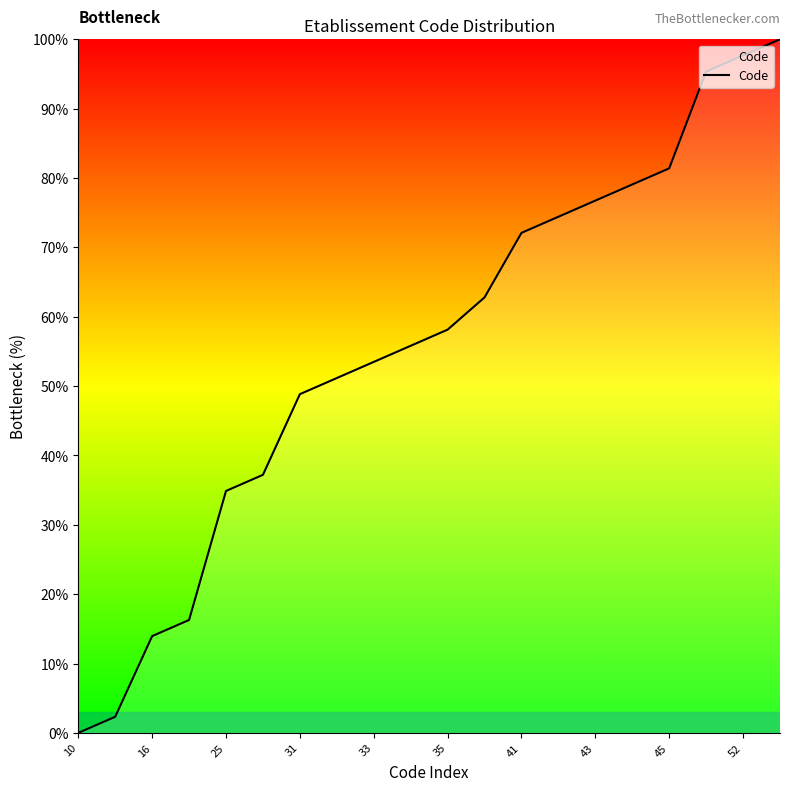

Reading right to left, transcribe all the data shown in this chart.

100.0	97.7	95.3	81.4	79.1	76.7	74.4	72.1	62.8	58.1	55.8	53.5	51.2	48.8	37.2	34.9	16.3	14.0	2.3	0.0